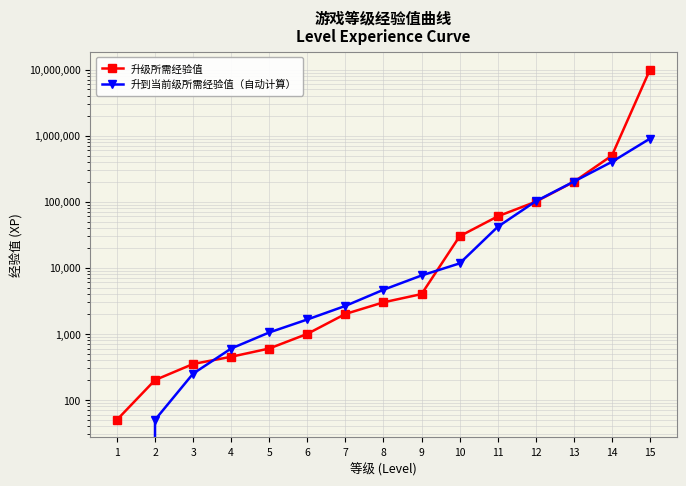

Where does the 升级所需经验值 series first go above 3000?

9